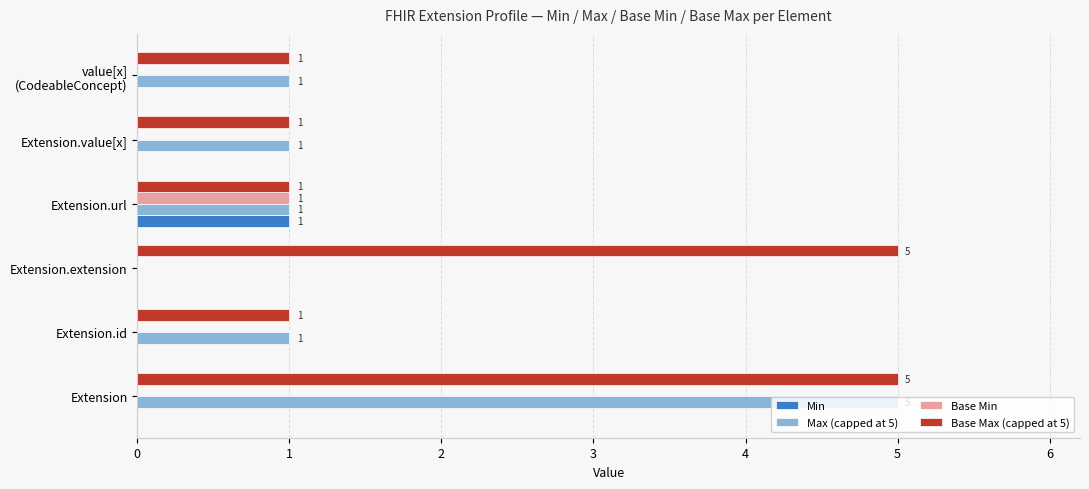

How many Max (capped at 5) values are between 1 and 2?

4